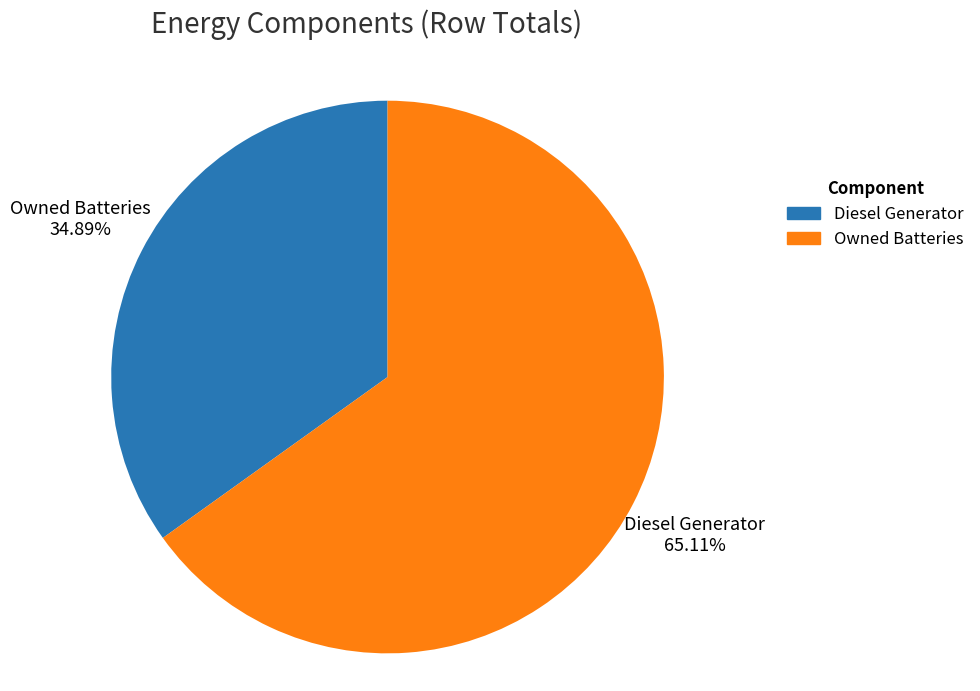

Is there a majority slice in this chart?

Yes